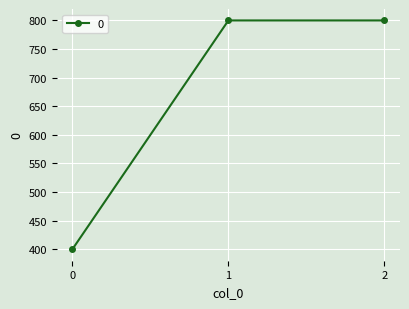

What is the sum of all values?

2000